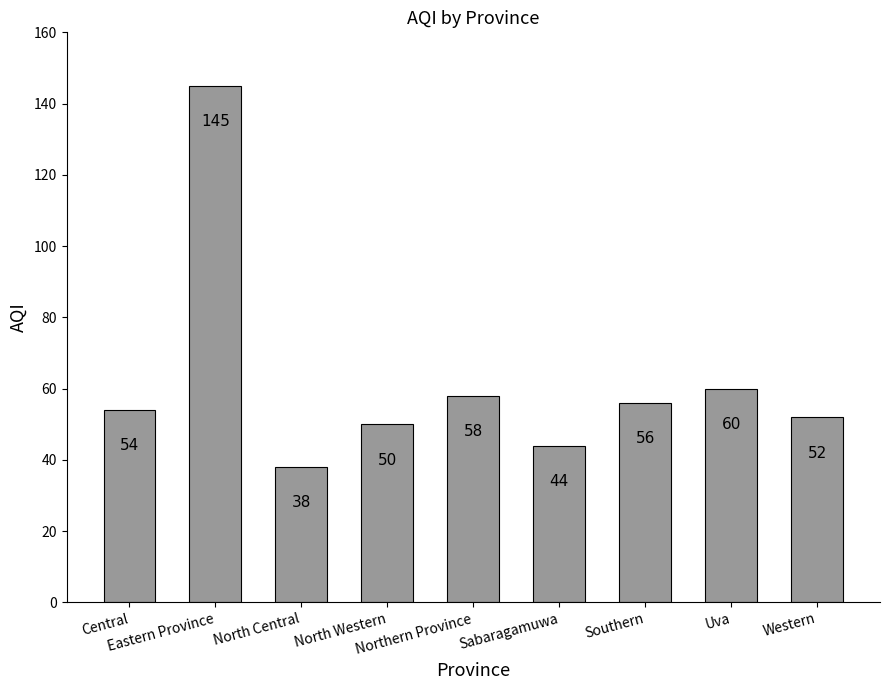

Where is the data nearest to the value 91?

Uva